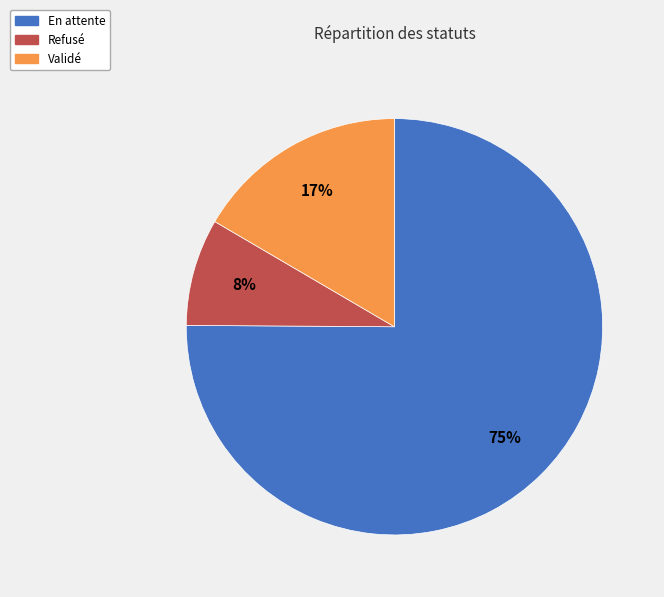

To the nearest percent, what percentage of the pie is En attente?

75%